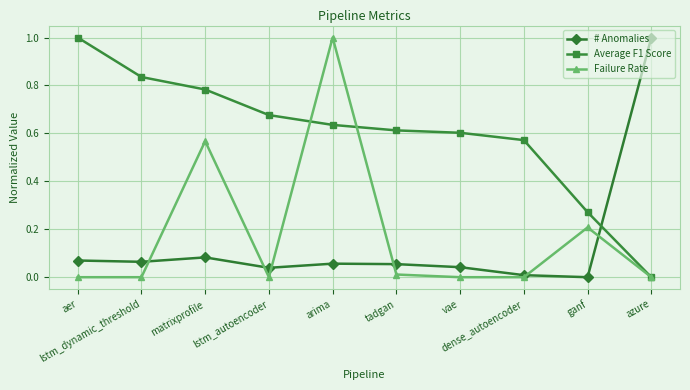

How many positive values does the Average F1 Score series have?

9